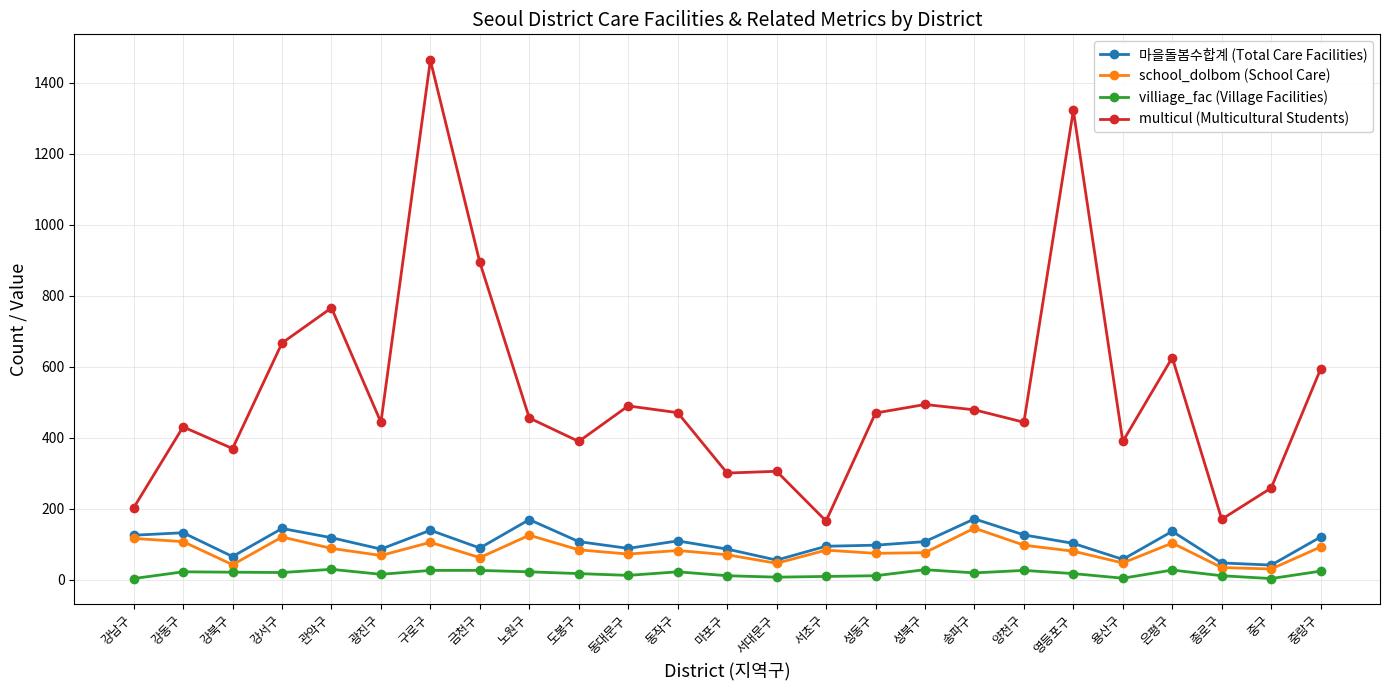

What is the label of the 23rd point from the right?

강북구